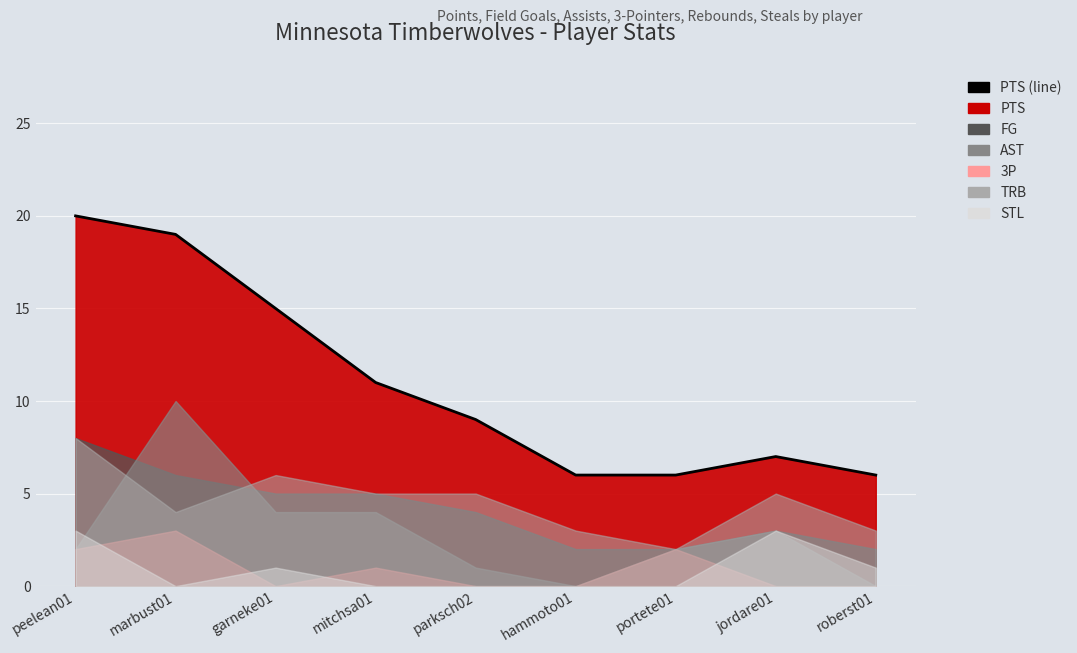

True or false: 3P has more than 0 points higher than both neighbors.

True